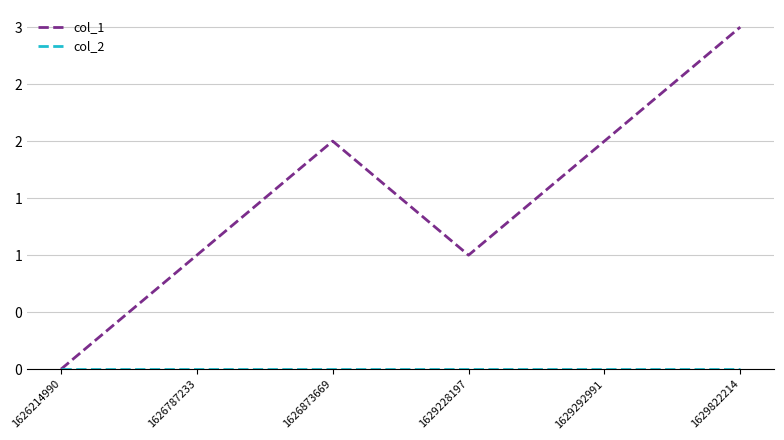

What is the value of the col_1 point at the 6th from the left?

3